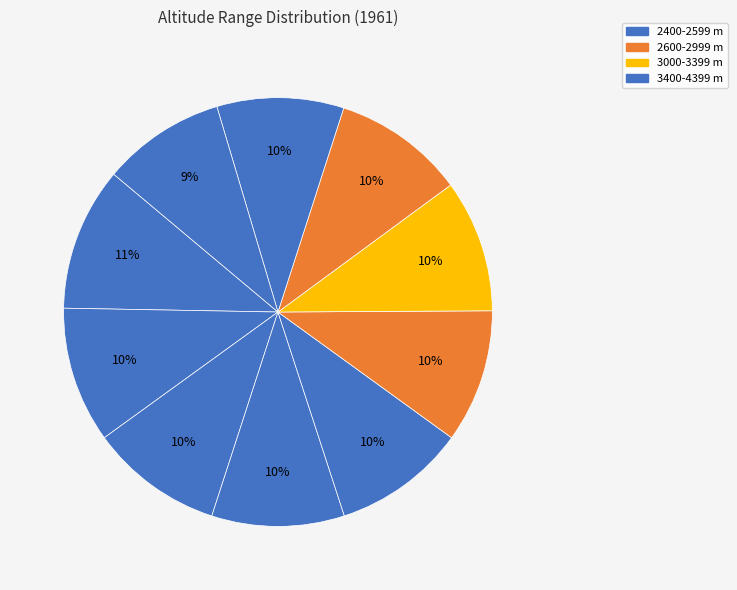

Which category has the biggest portion of the pie?

2400-2599